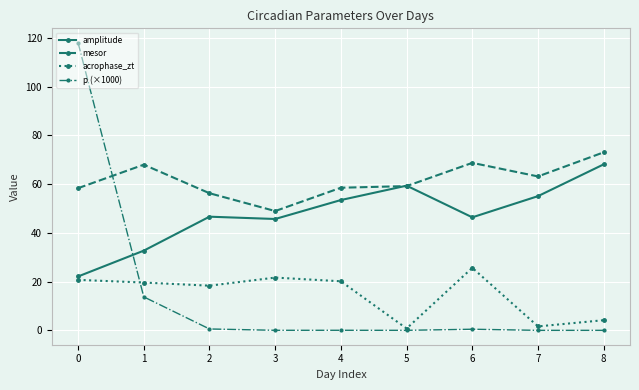

What is the value of the acrophase_zt point at the 1st from the left?

20.7